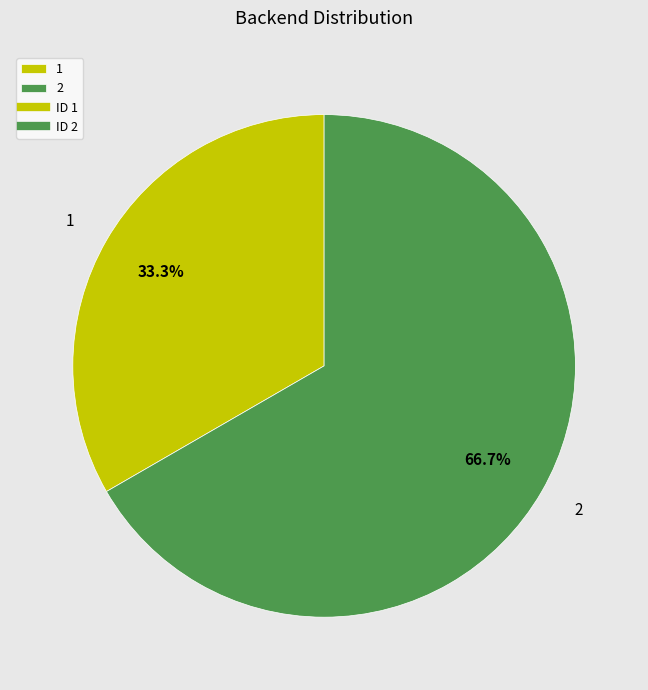

How many segments does this pie chart have?

2